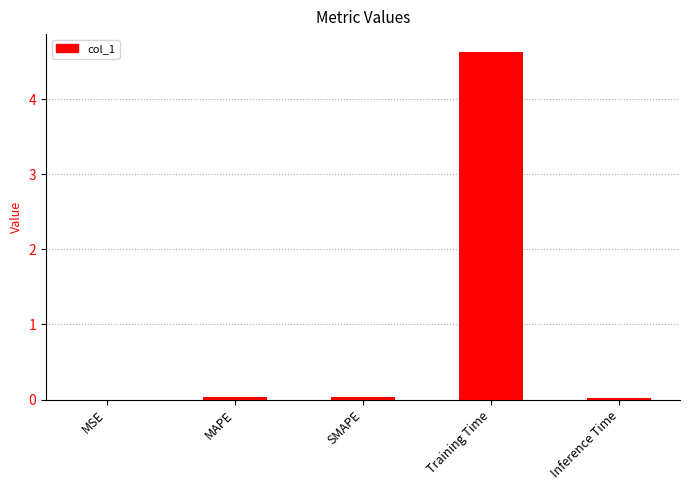

The chart shows a value of 0.0 at SMAPE. True or false?

True